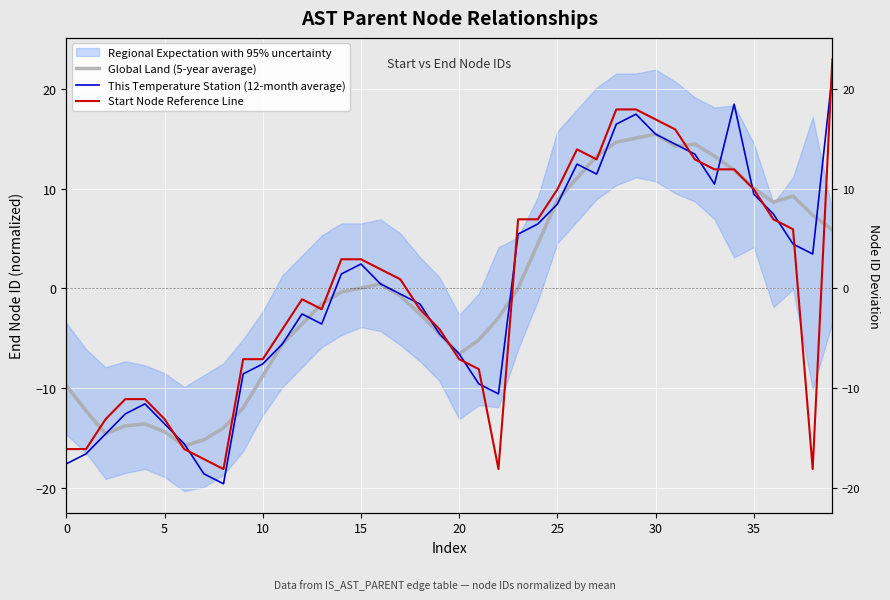

Is it true that This Temperature Station (12-month average) equals -11.4 at 9?

False